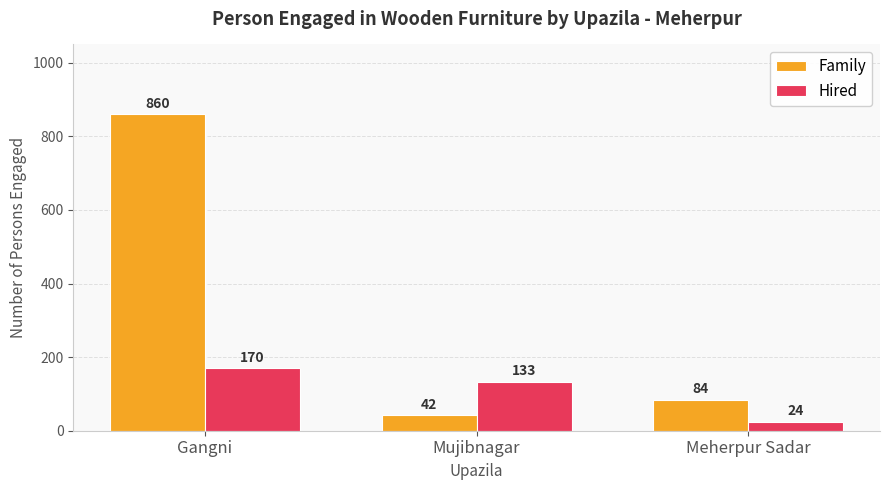

Reading left to right, transcribe all the data shown in this chart.

Family: Gangni=860	Mujibnagar=42	Meherpur Sadar=84
Hired: Gangni=170	Mujibnagar=133	Meherpur Sadar=24